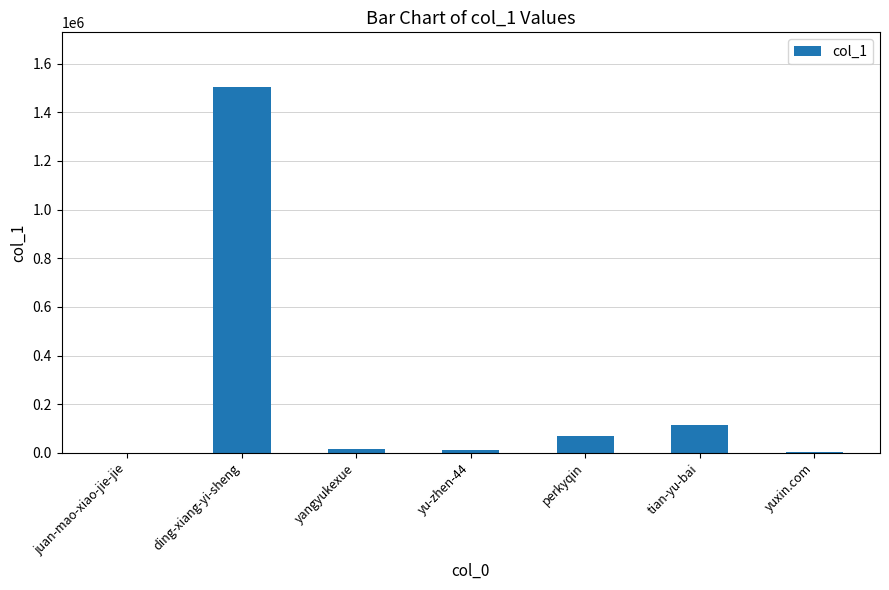

Which category has the highest value across all series?

ding-xiang-yi-sheng